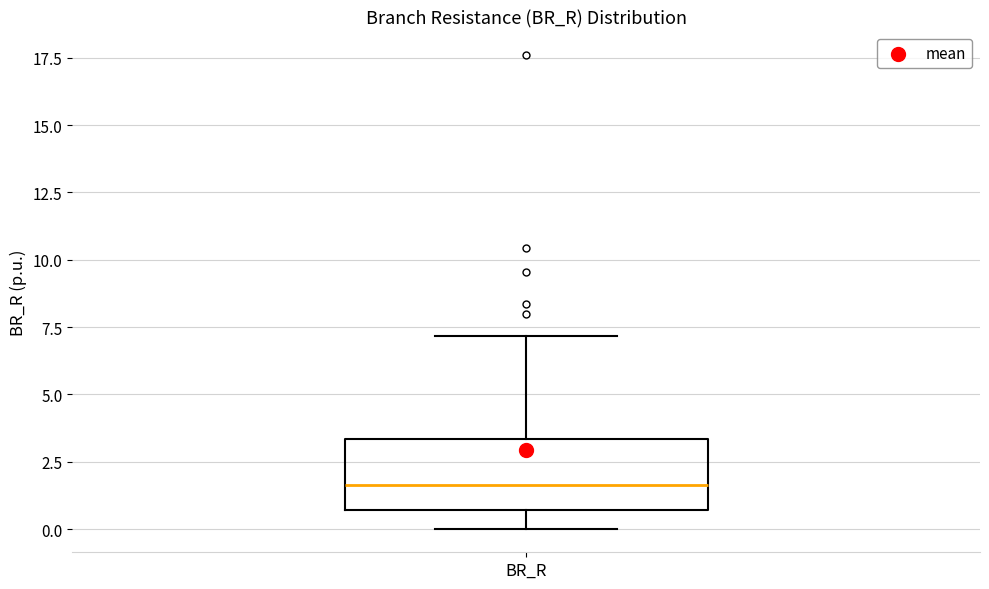

Read this box plot against the y-axis: the position of the median line, the range covered by the box, and the ends of both whiskers. The values are not printed on the chart, so give them approximately, as read against the axis.

median 1.5, box 0.5 to 3.5, whiskers 0.0 to 7.0